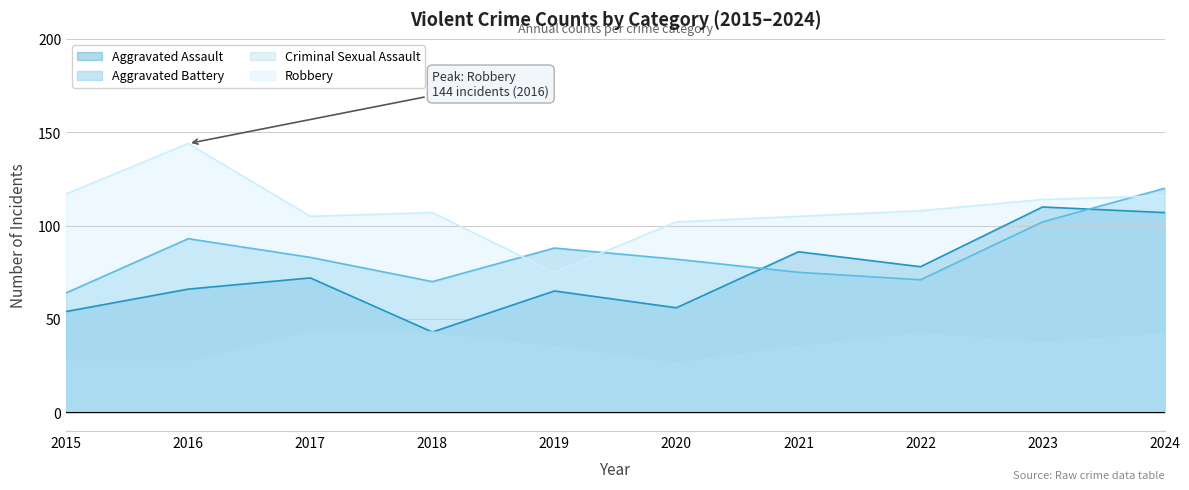

Is it true that Criminal Sexual Assault equals 36 at 2019?

True